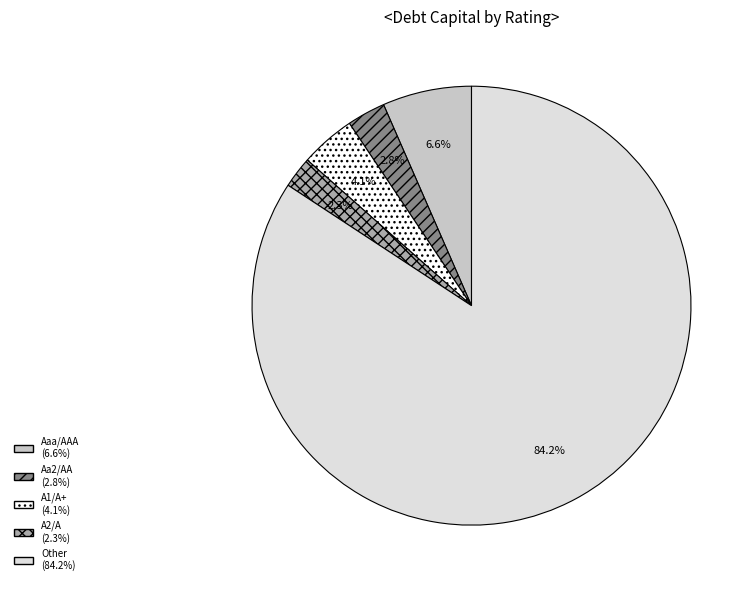

To the nearest percent, what portion does Other represent?

84%